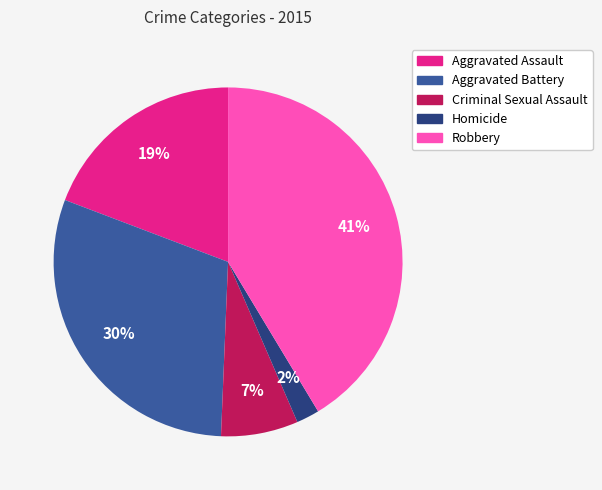

Which slice is the smallest?

Homicide